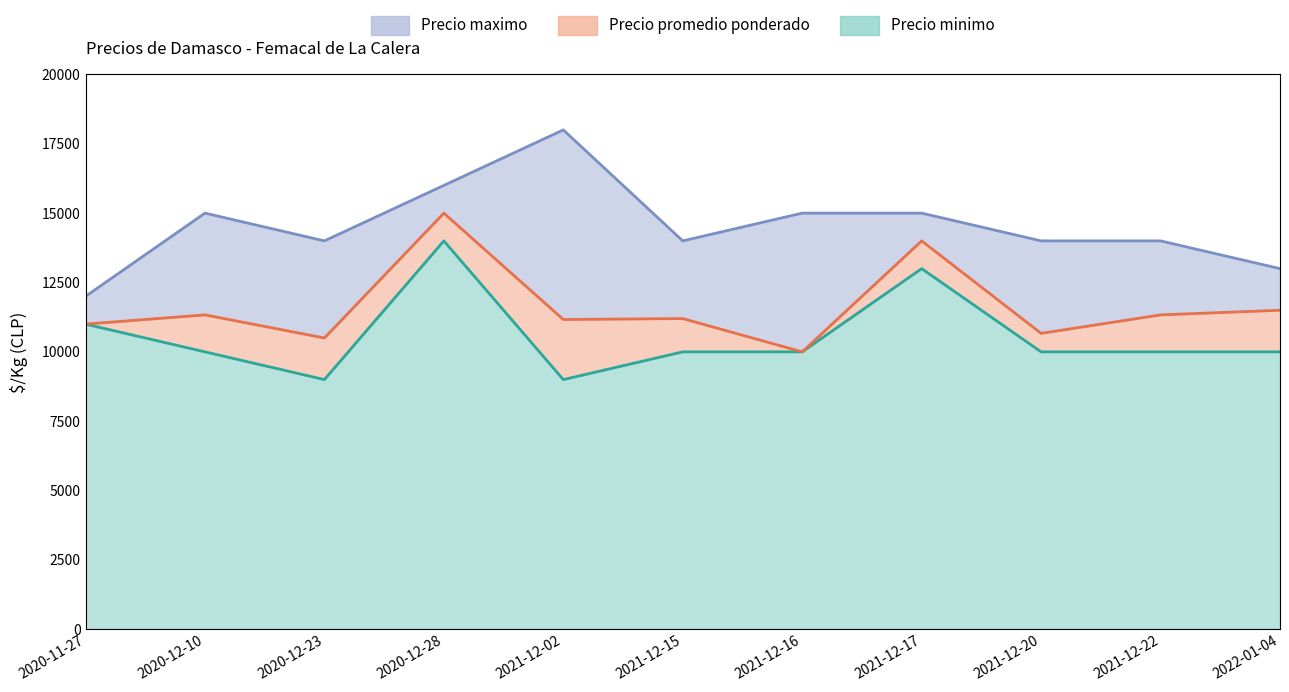

What is the value of the Precio promedio ponderado point at the 5th from the left?

11167